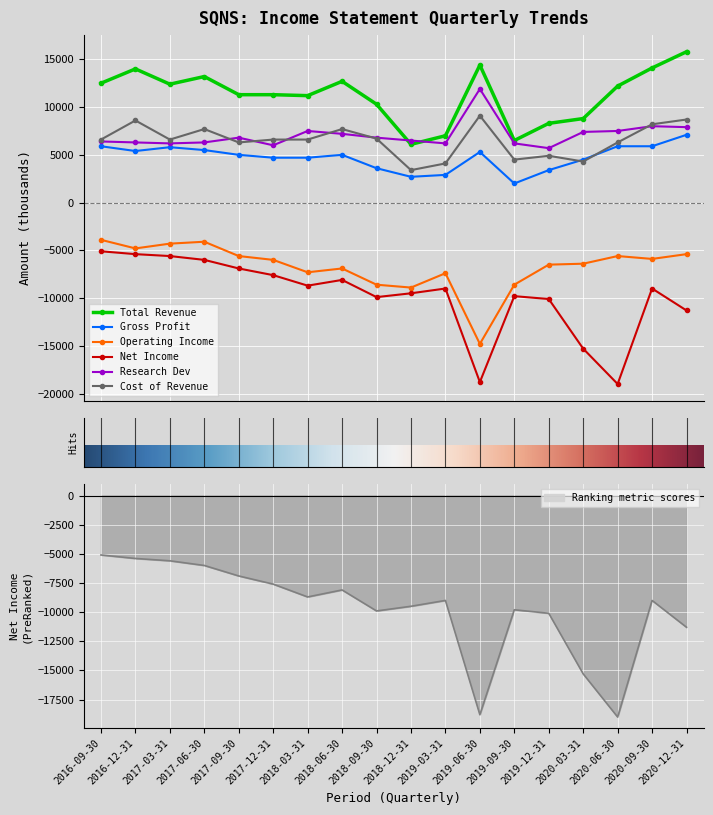

What is the difference between the Total Revenue values at 2017-12-31 and 2016-09-30?

1200